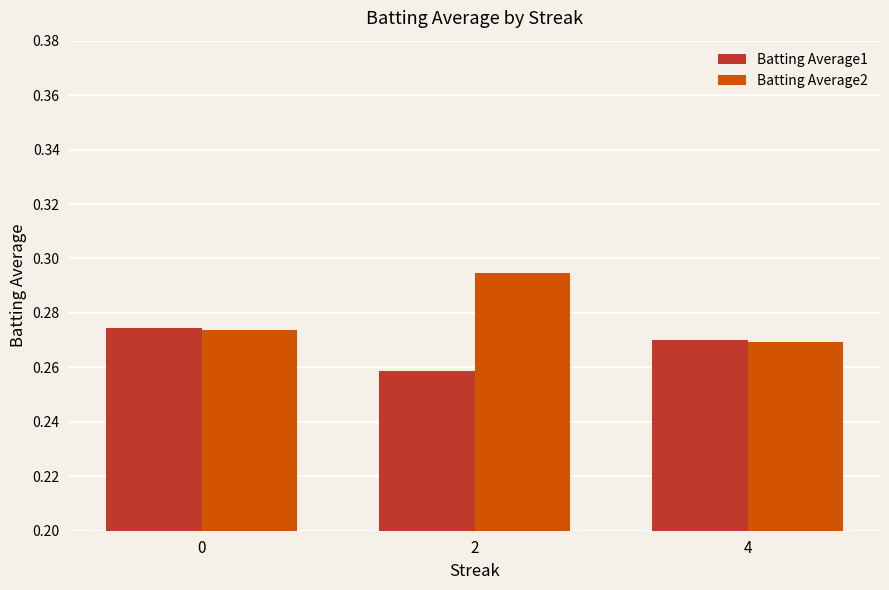

The value of Batting Average2 at 2 is 0.1. True or false?

False